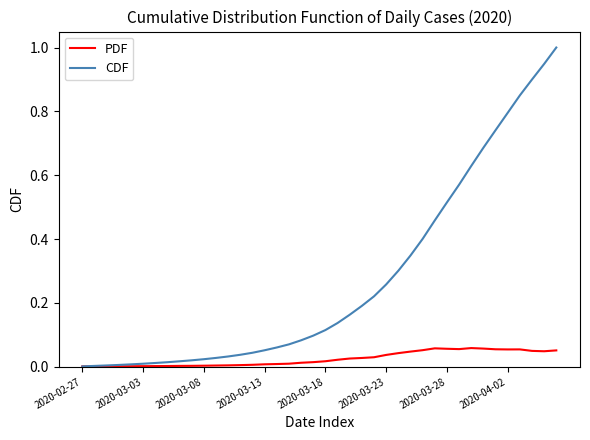

Which series has the largest range (max minus min)?

CDF